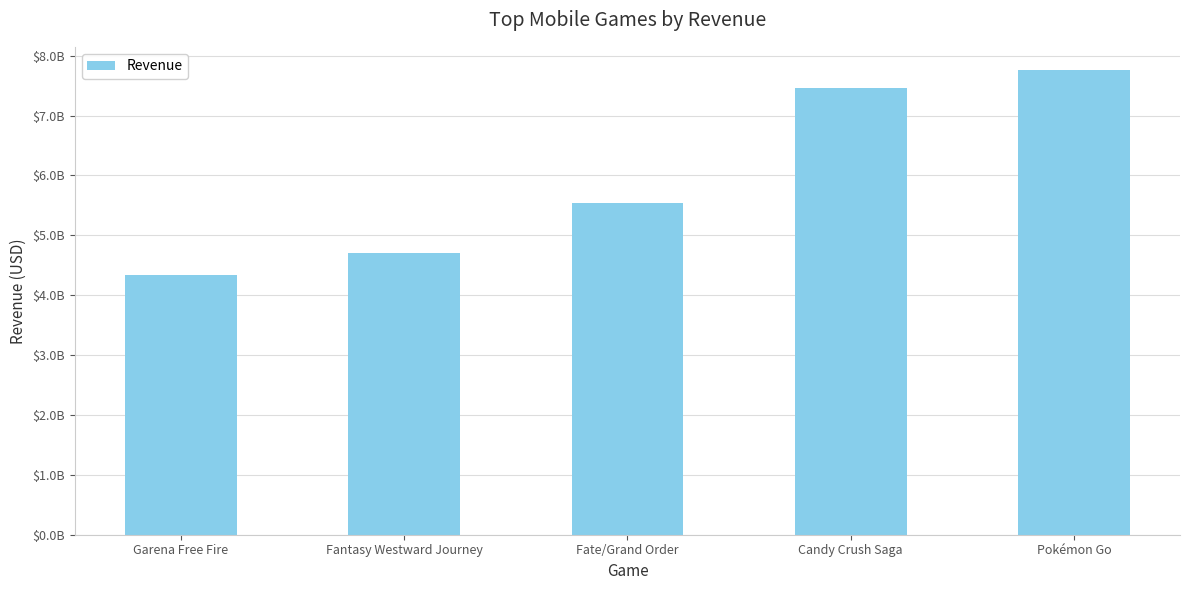

Where does the data first go above 5533800000?

Candy Crush Saga